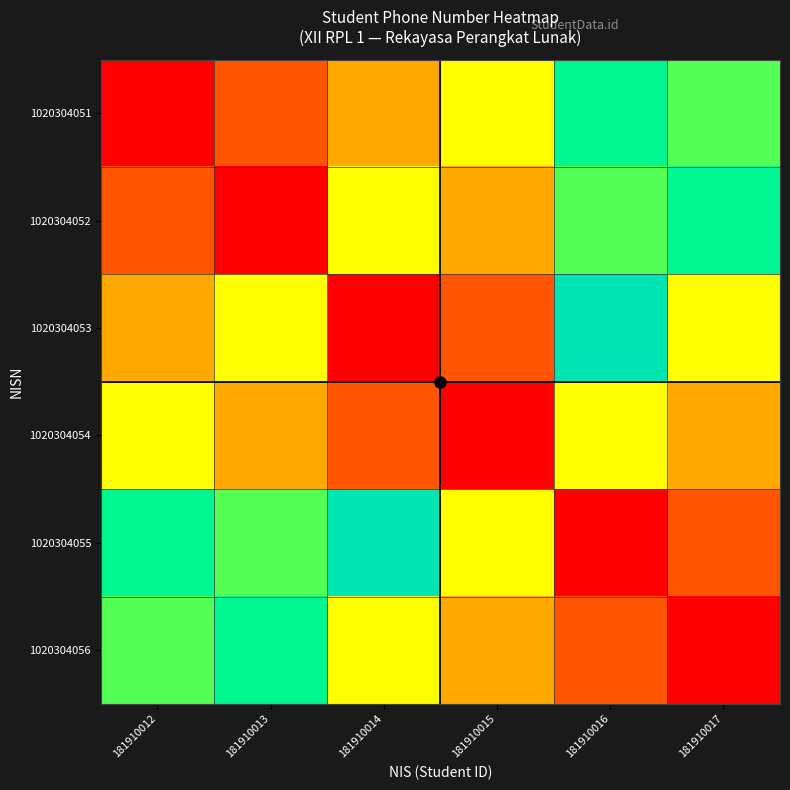

Count the number of data series in this chart.

6